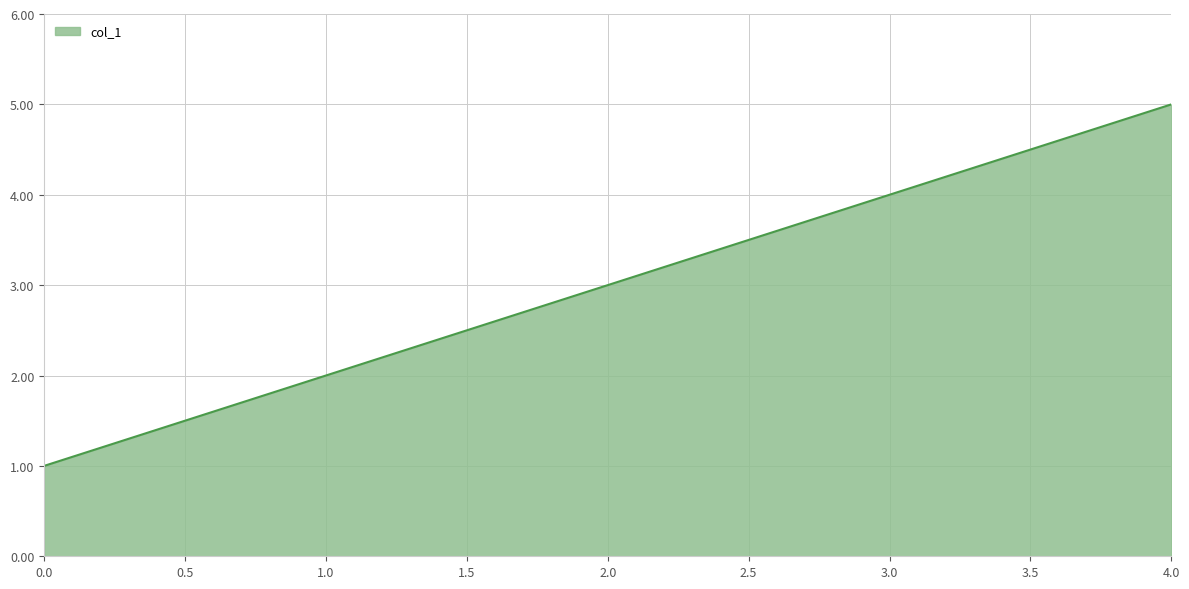

List the labels in order of value, smallest first.

0.0, 1.0, 2.0, 3.0, 4.0